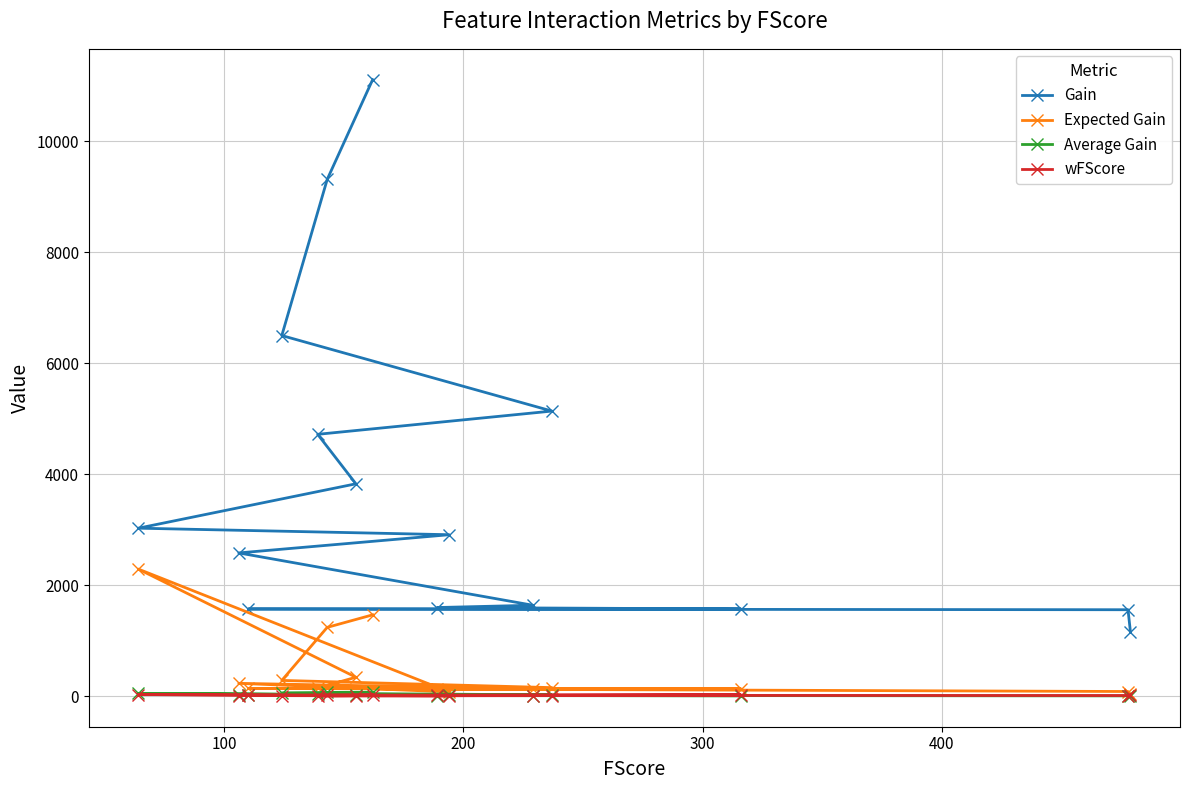

Reading left to right, transcribe all the data shown in this chart.

Gain: 11113.9	9315.5	6500.0	5138.2	4719.0	3826.7	3026.7	2908.9	2580.4	1637.2	1595.8	1570.7	1570.0	1556.2	1163.0
Expected Gain: 1464.0	1238.4	281.7	151.7	144.1	338.9	2288.6	74.7	229.1	129.8	128.8	131.9	138.3	81.8	35.7
Average Gain: 68.6	65.1	52.4	21.7	33.9	24.7	47.3	15.0	24.3	7.1	8.4	5.0	14.3	3.3	2.4
wFScore: 23.2	16.4	7.5	7.7	2.7	7.4	27.2	3.7	8.7	7.8	10.8	22.8	13.5	9.3	23.4